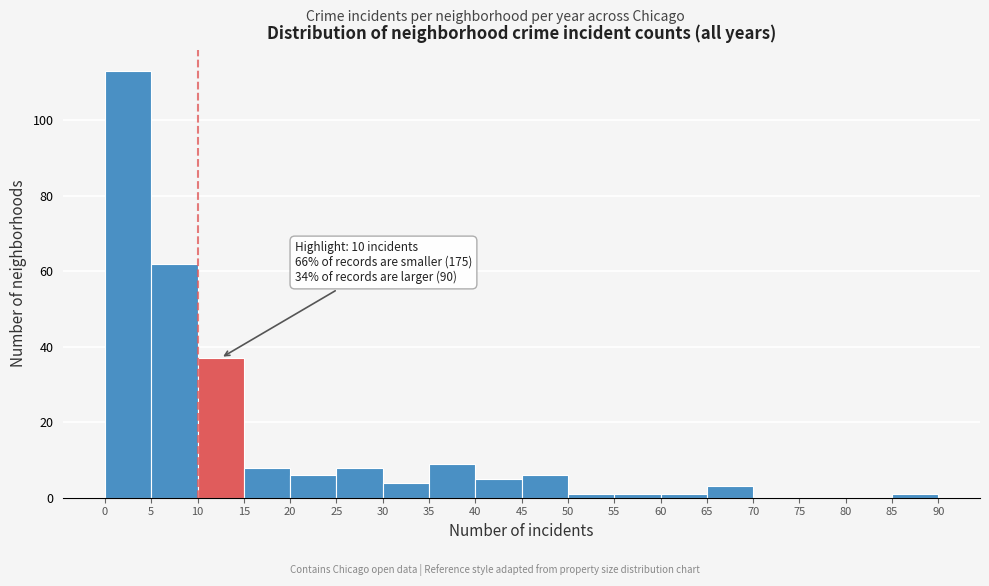

Over which range of the x-axis is the bar tallest?

0 to 5